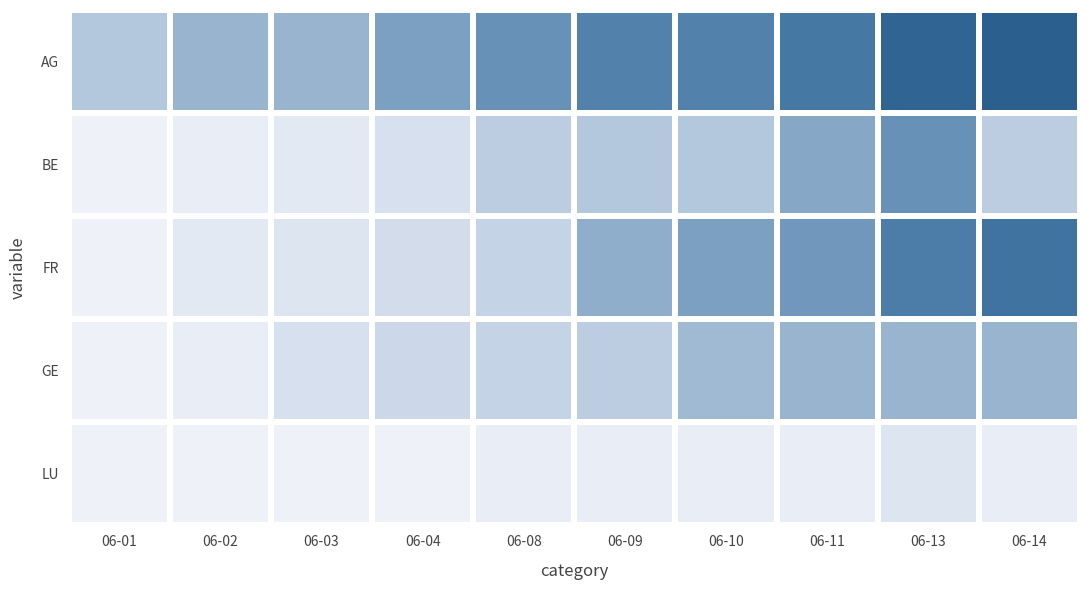

Reading right to left, transcribe all the data shown in this chart.

AG: 06-14=26	06-13=25	06-11=21	06-10=19	06-09=19	06-08=17	06-04=15	06-03=12	06-02=12	06-01=9
BE: 06-14=8	06-13=17	06-11=14	06-10=9	06-09=9	06-08=8	06-04=4	06-03=2	06-02=1	06-01=0
FR: 06-14=22	06-13=20	06-11=16	06-10=15	06-09=13	06-08=7	06-04=5	06-03=3	06-02=2	06-01=0
GE: 06-14=12	06-13=12	06-11=12	06-10=11	06-09=8	06-08=7	06-04=6	06-03=4	06-02=1	06-01=0
LU: 06-14=1	06-13=3	06-11=1	06-10=1	06-09=1	06-08=1	06-04=0	06-03=0	06-02=0	06-01=0